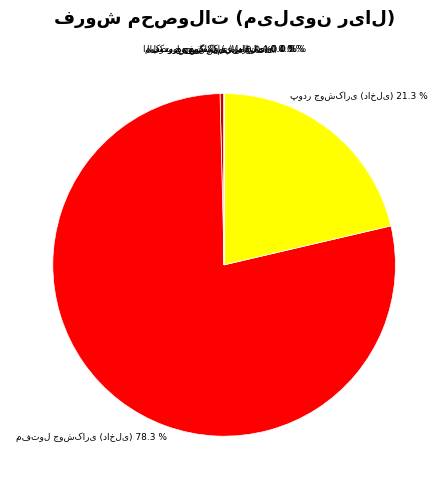

Is there any slice that represents more than half of the pie?

Yes